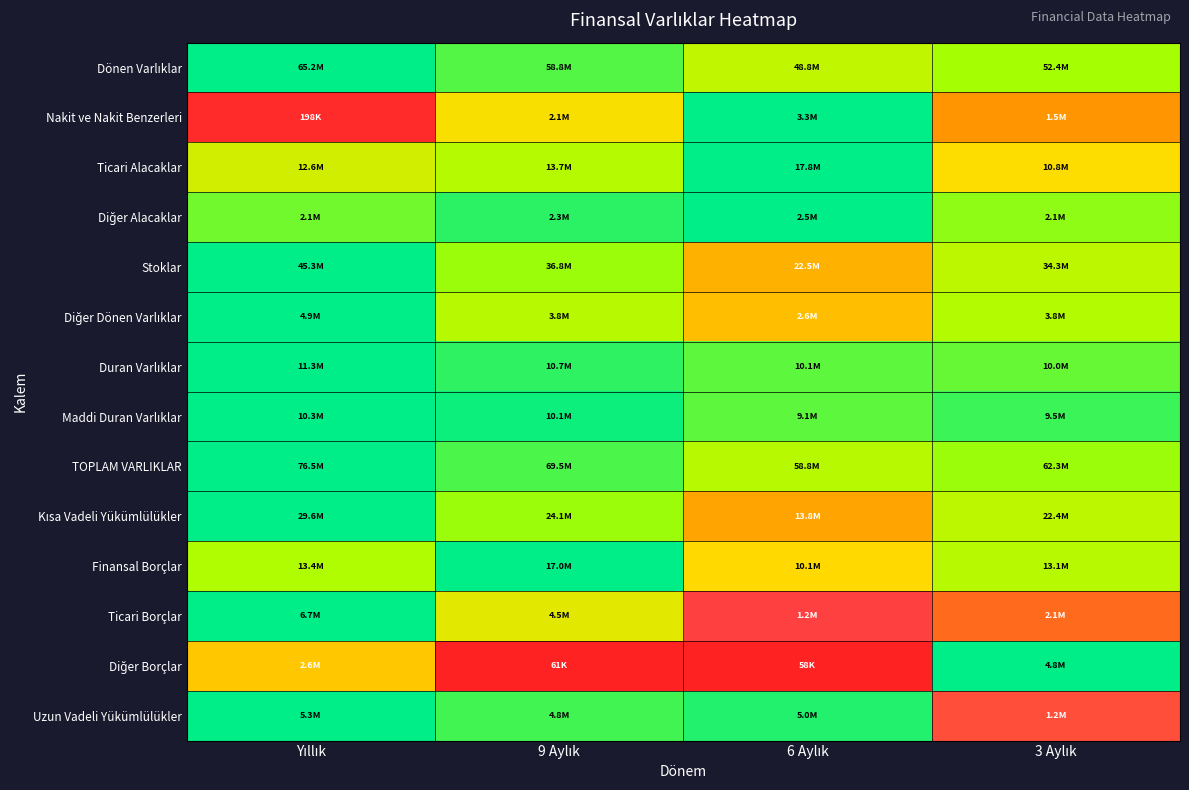

How many distinct data groups are displayed?

14